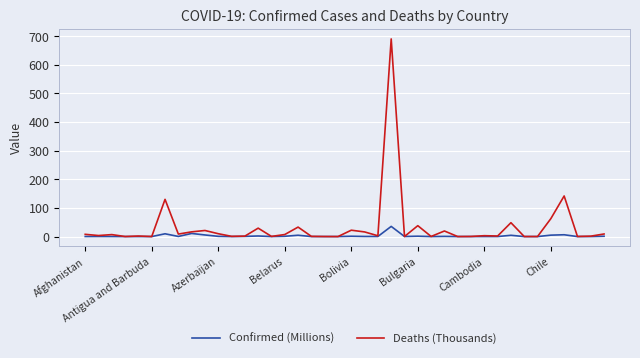

Rank the series by their maximum value, from lowest to highest.

Confirmed (Millions), Deaths (Thousands)